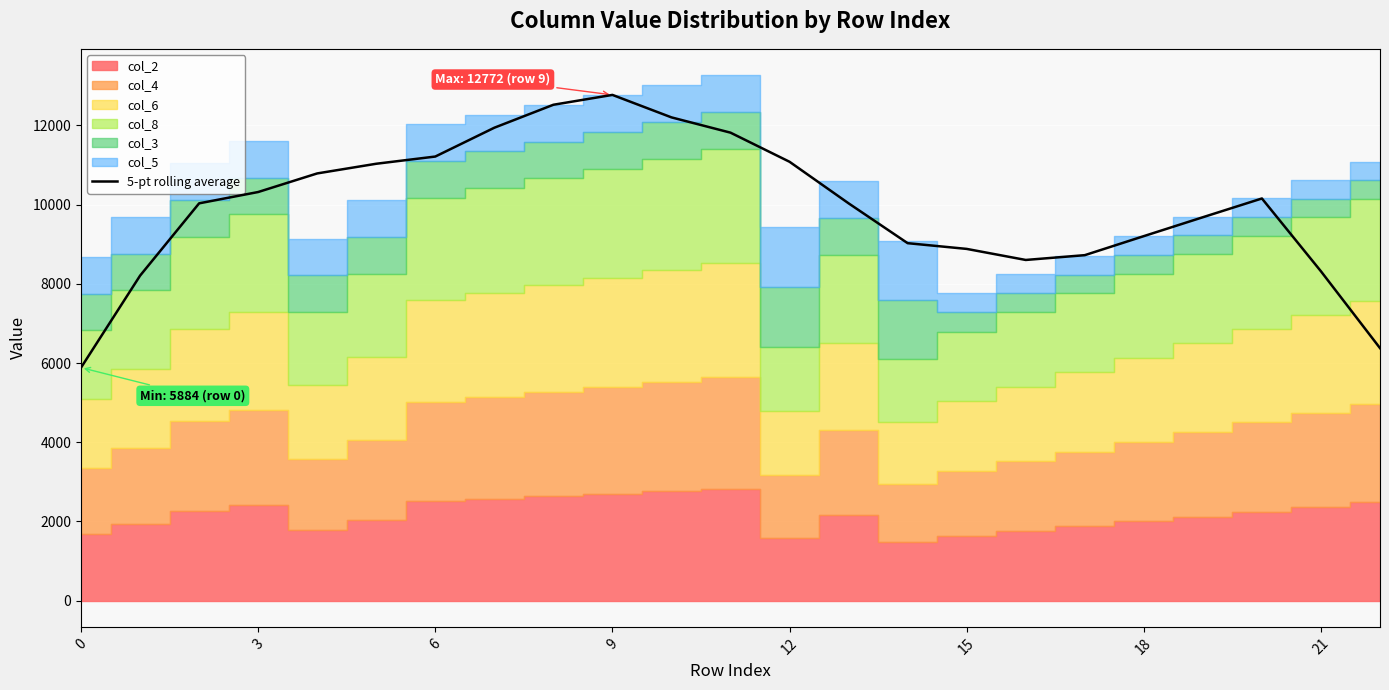

What is the label of the 11th point from the left?

10